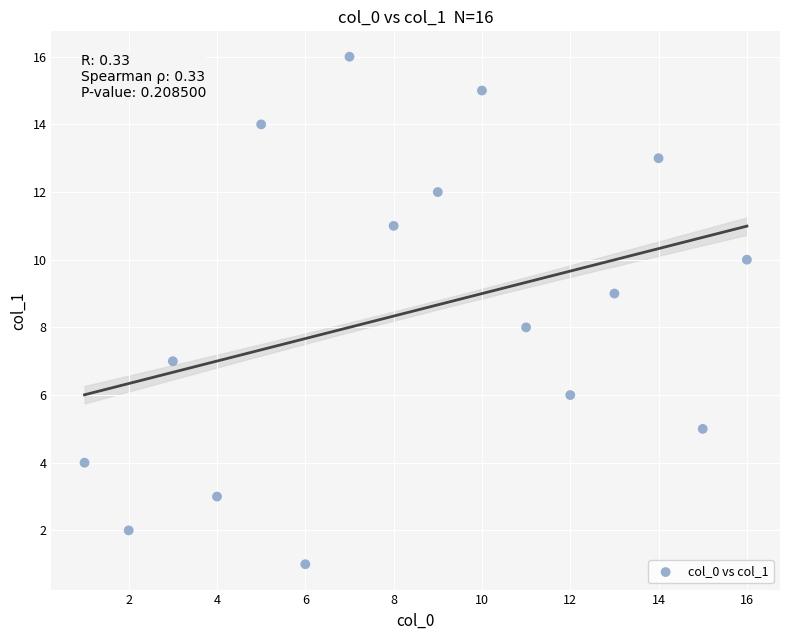

What is the range of Y values (max minus min)?

15